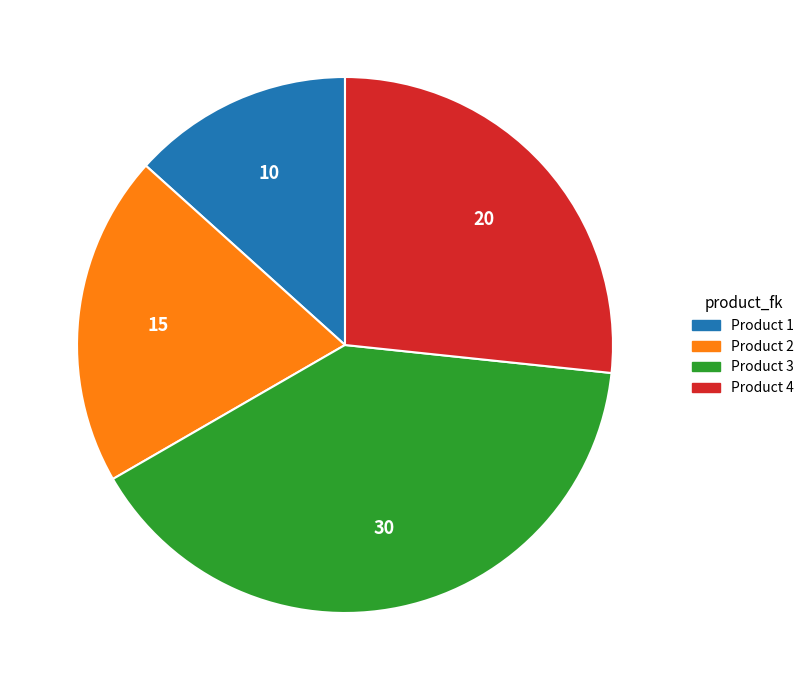

How many slices are in this pie chart?

4